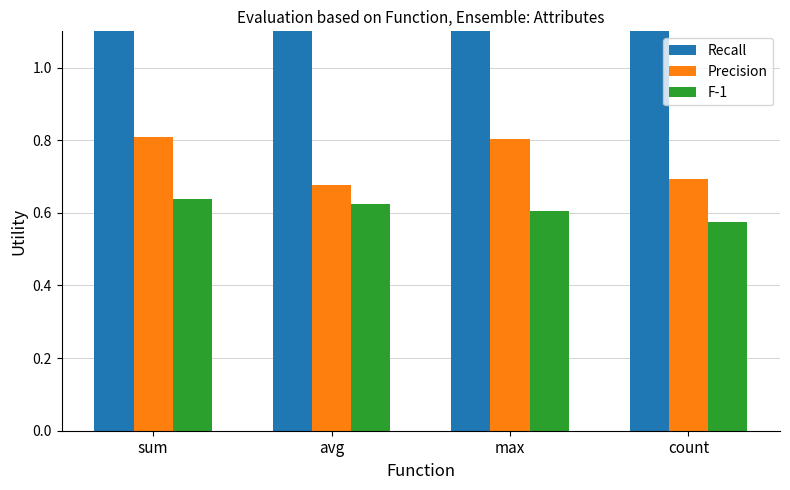

At how many categories does at least one series exceed 0?

4